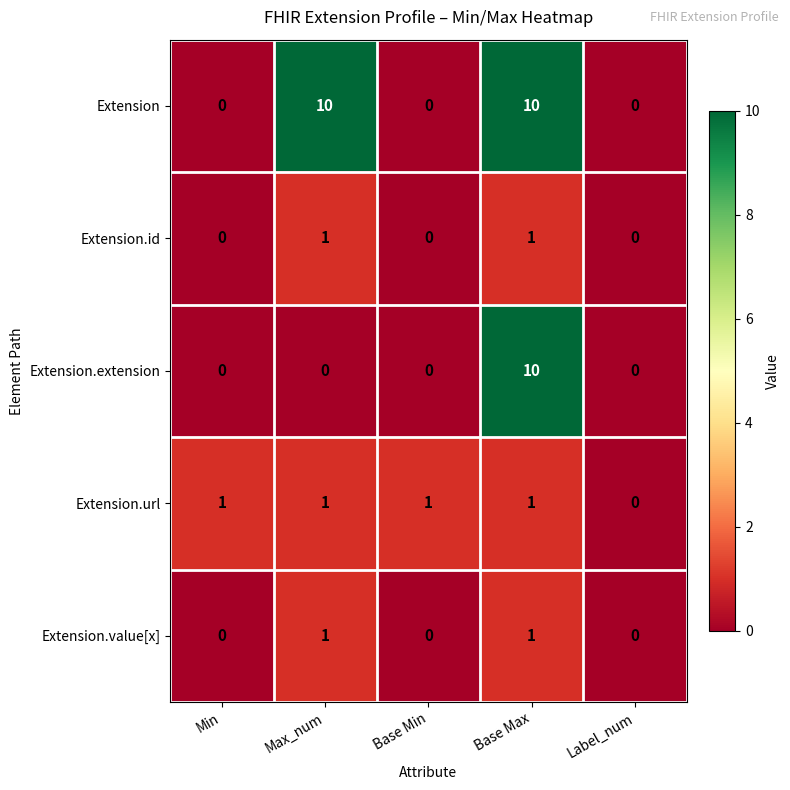

Is it true that Extension.extension equals 6 at Min?

False